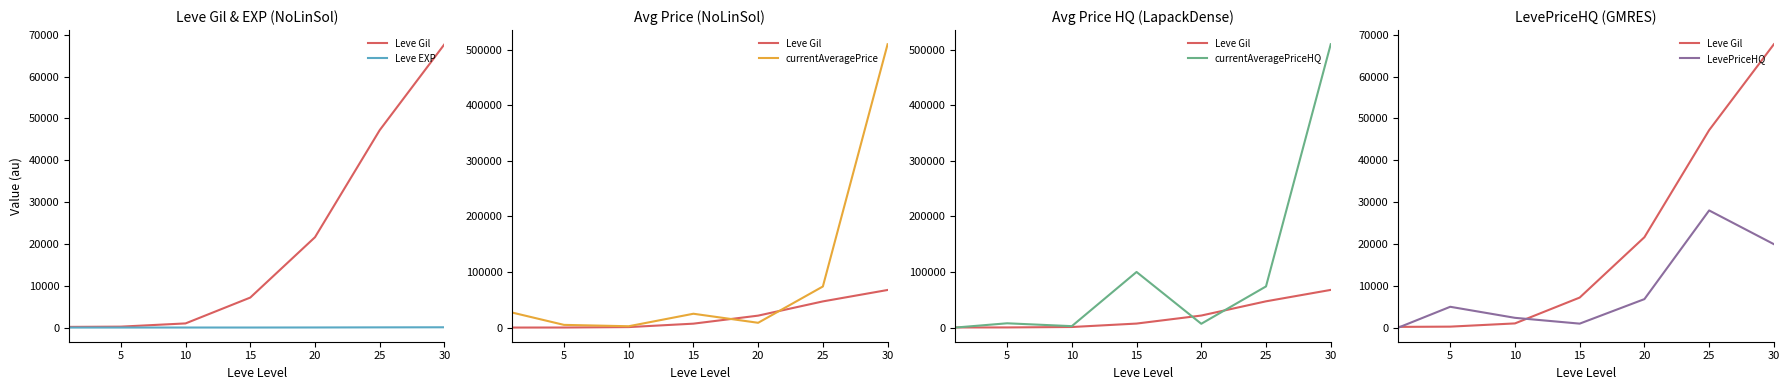

Rank the series by their maximum value, from highest to lowest.

currentAveragePrice, currentAveragePriceHQ, Leve Gil, LevePriceHQ, Leve EXP